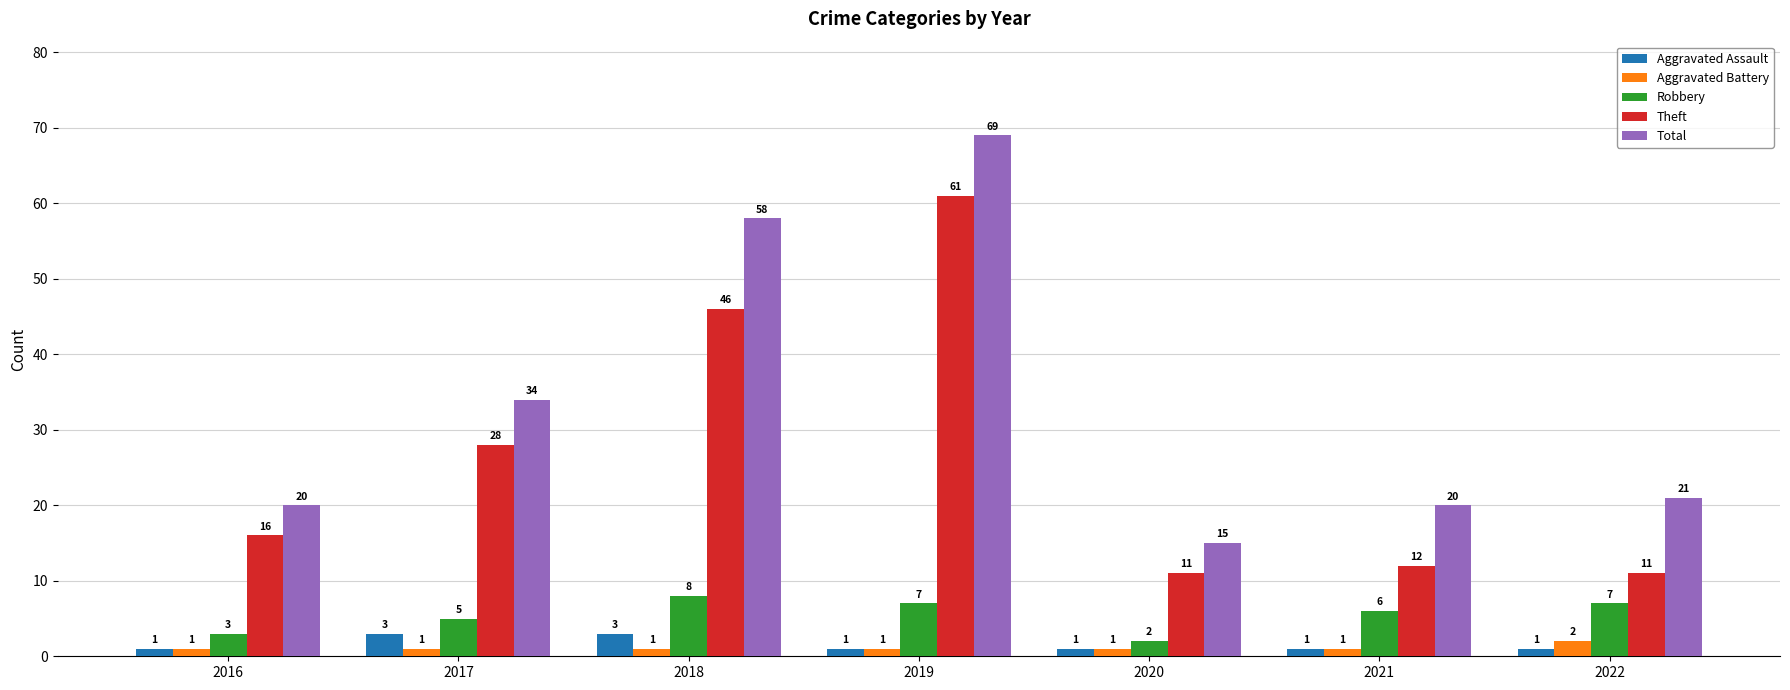

How many bars are there in total?

35